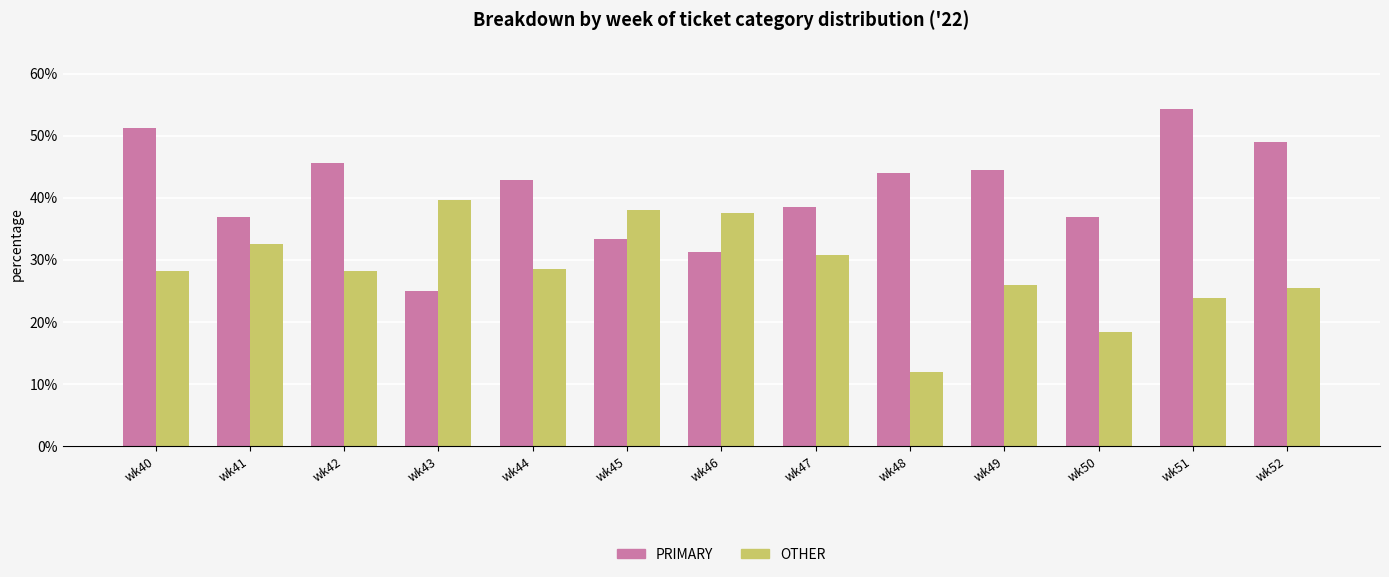

Rank the series by their maximum value, from highest to lowest.

PRIMARY, OTHER